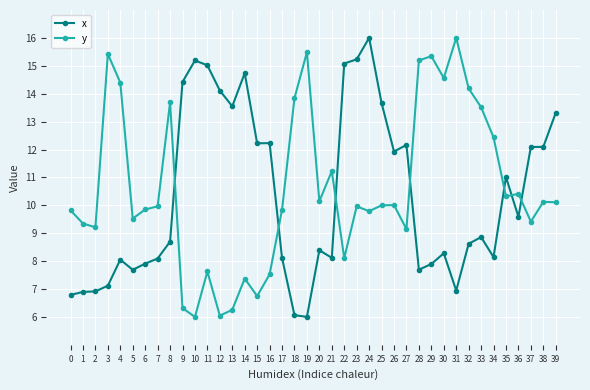

The x series shows 6.9 at 35. True or false?

False